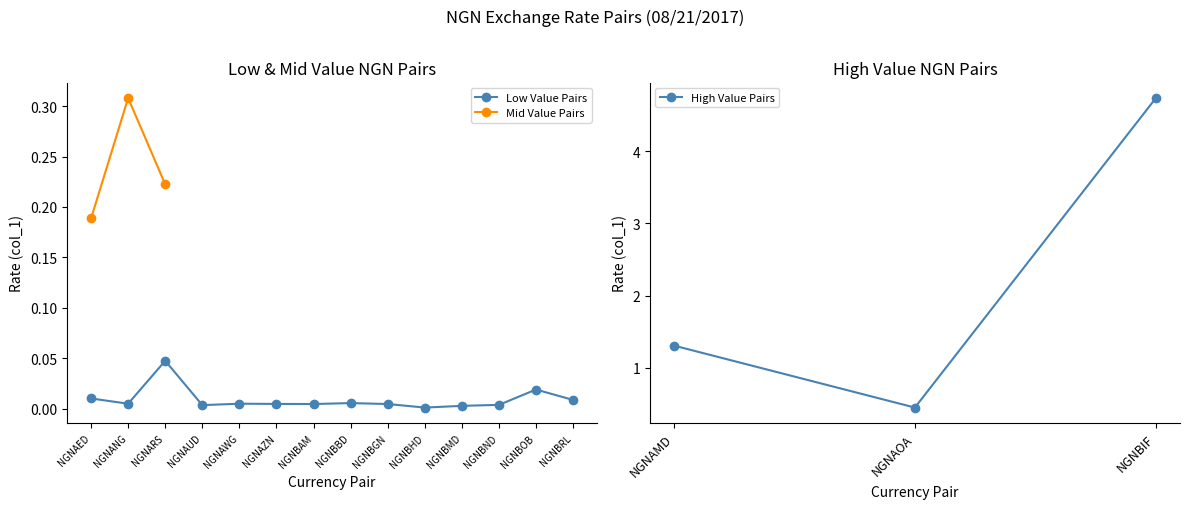

What is the difference between the second highest and minimum values?

1.3